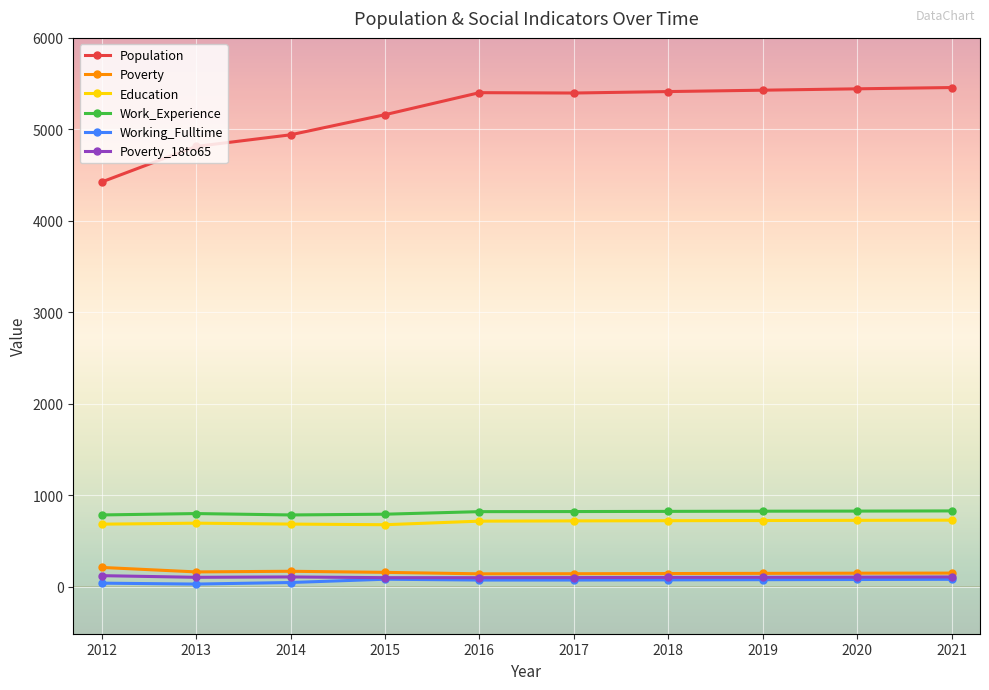

What is the maximum value shown in the chart?

5457